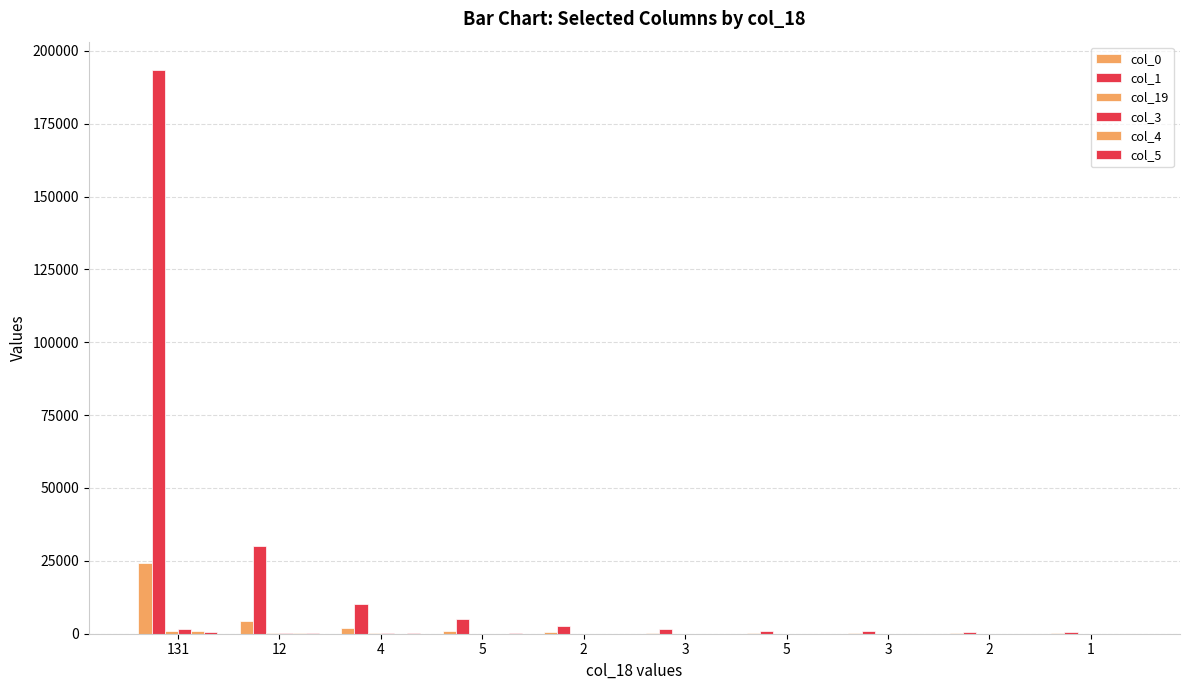

What is the smallest value displayed?

9